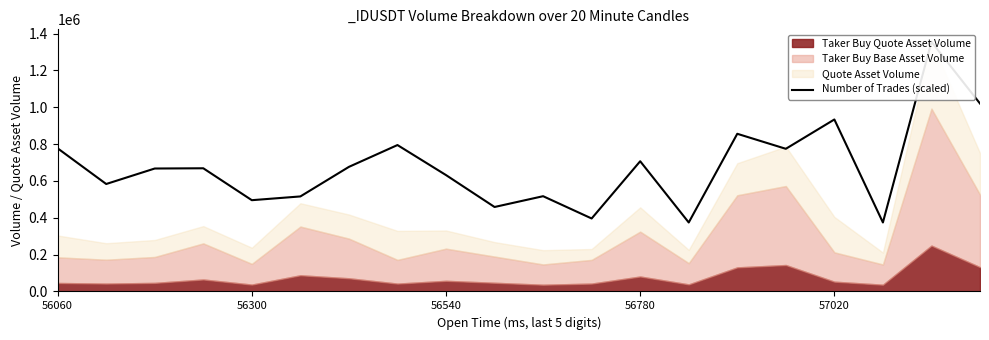

True or false: the data shows 795119.8 at 7.

True